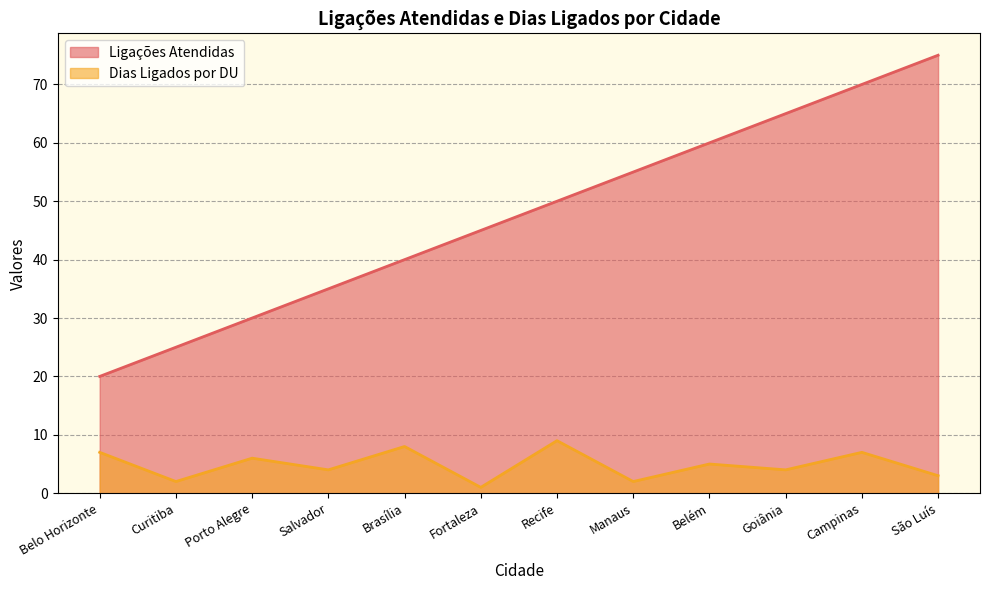

List the series in order of their peak value, highest first.

Ligações Atendidas, Dias Ligados por DU